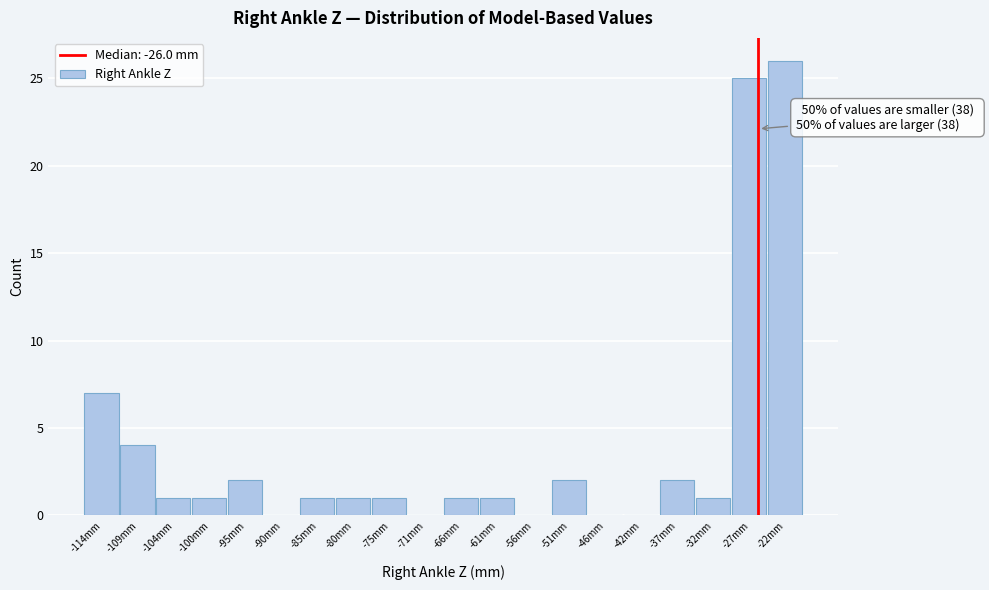

Over which range of the x-axis is the bar tallest?

-24.5 to -20.0